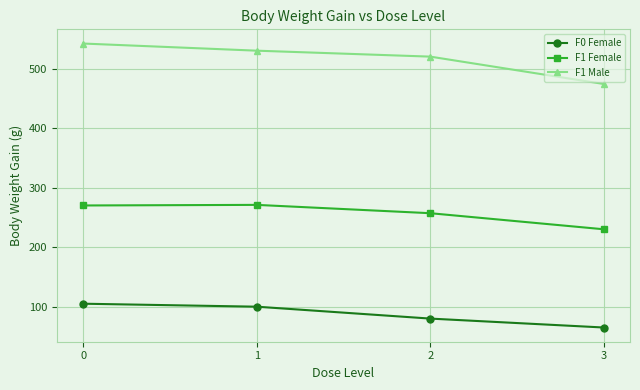

What is the value of the F1 Male point at the 3rd from the left?

520